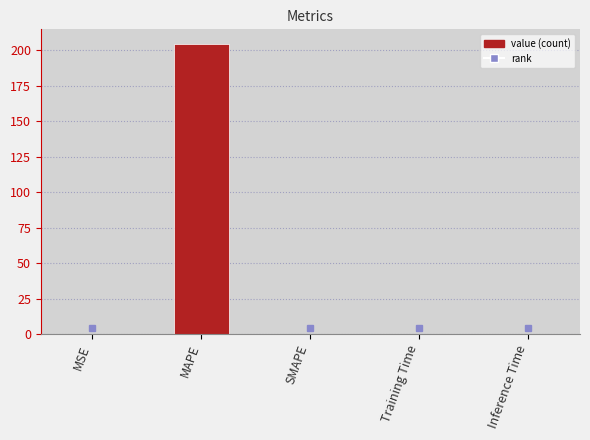

What is the greatest value displayed?

204.7